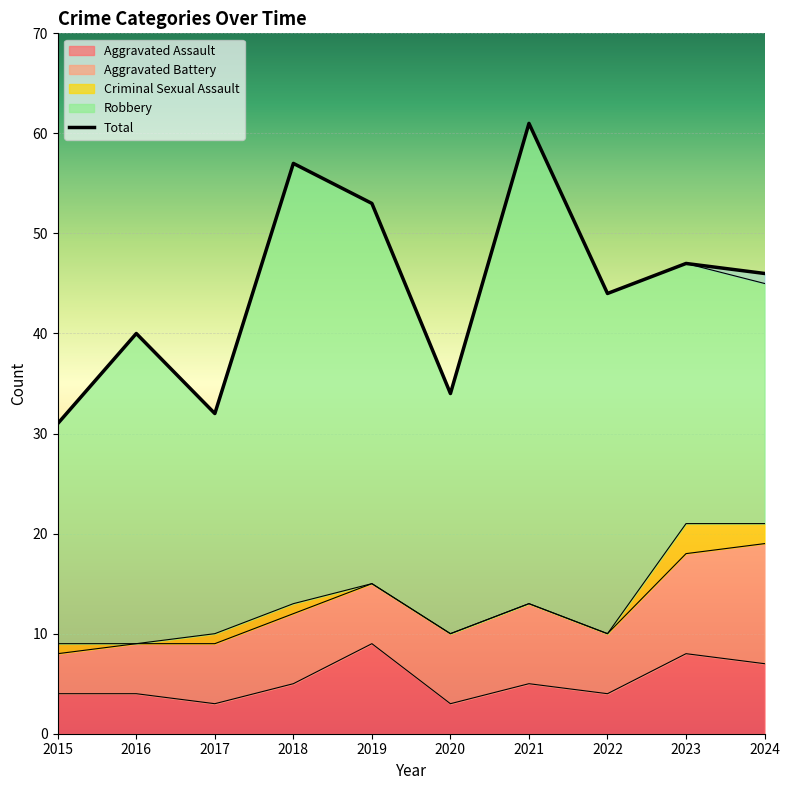

Which series has the widest spread of values?

Total